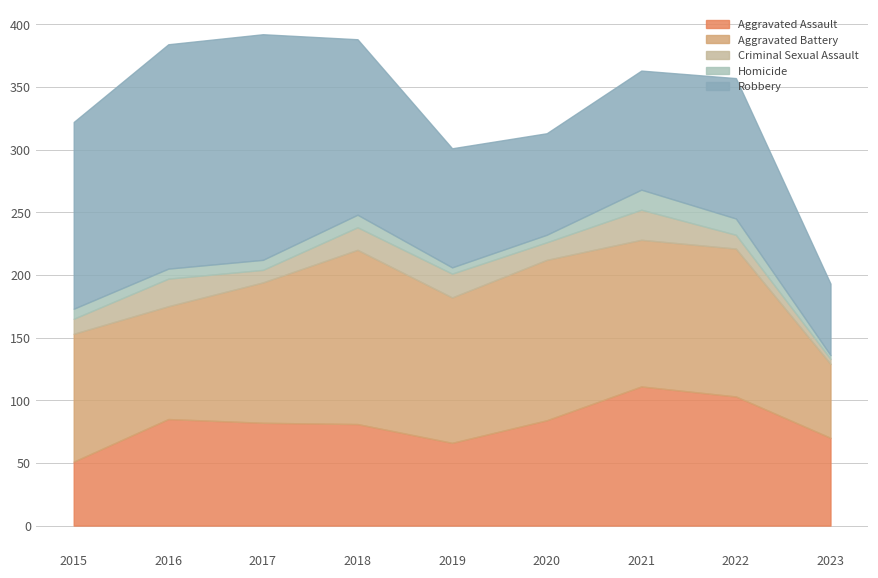

What is the total value across all series at 2015?

322